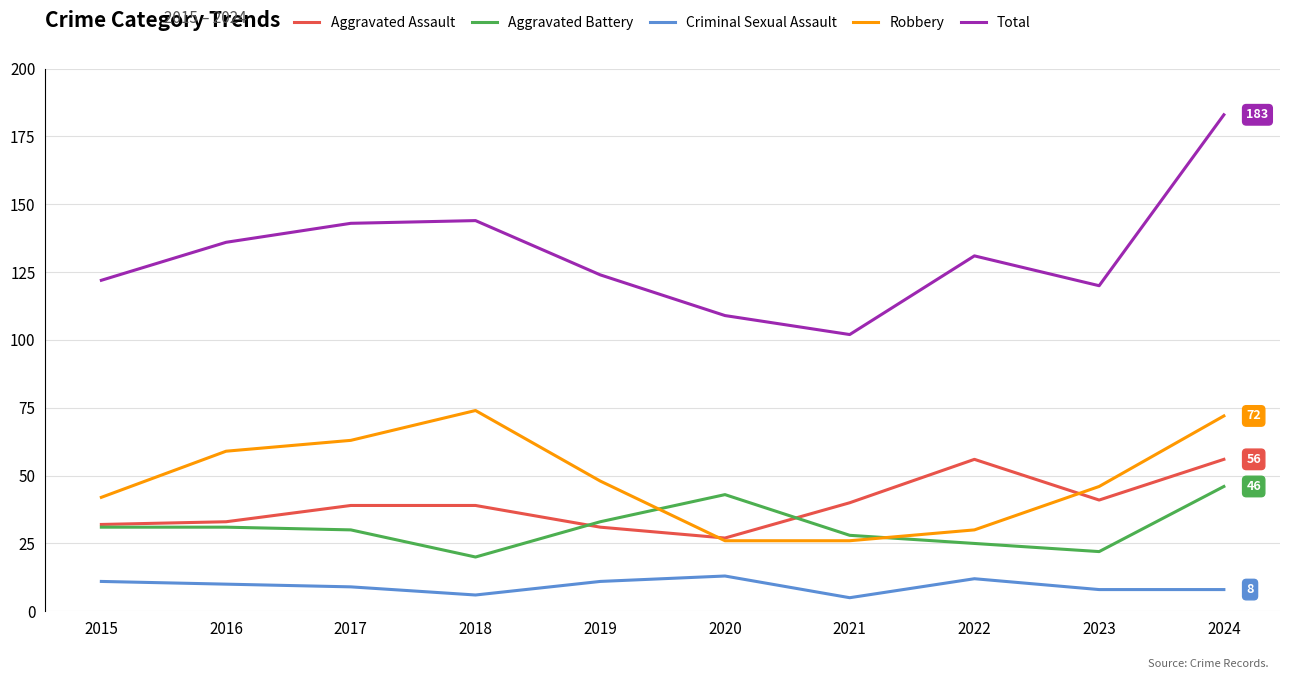

Is this an area chart (filled region under the line)?

No